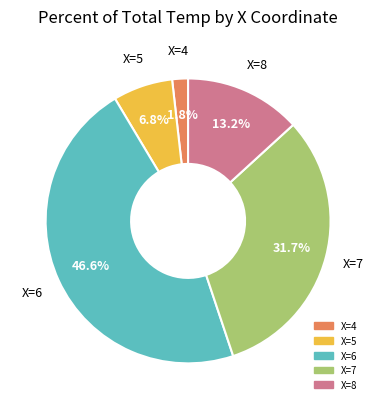

Does any single category account for the majority?

No